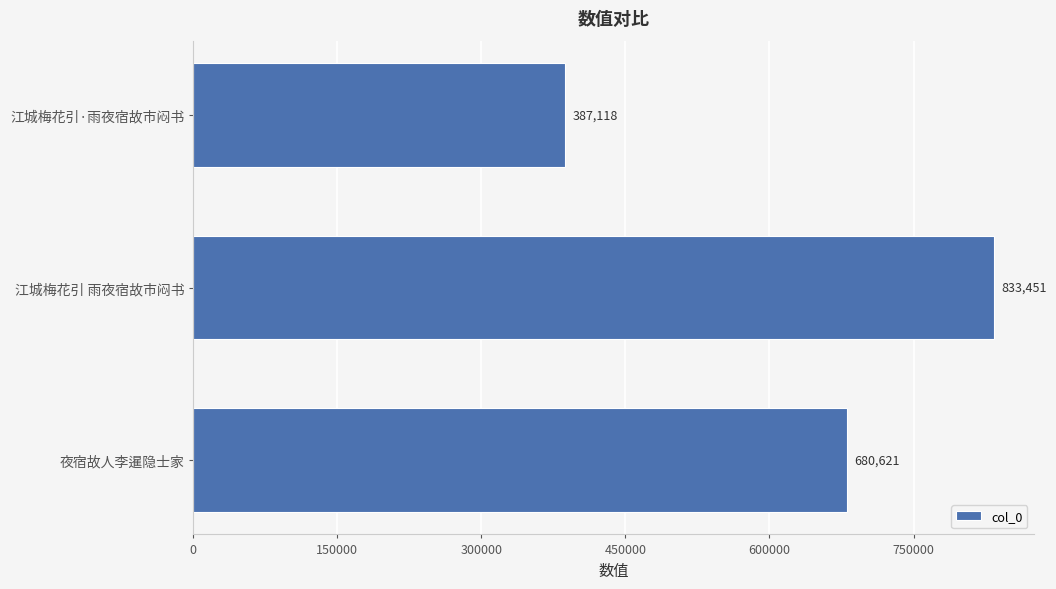

What is the sum of the values at 江城梅花引 雨夜宿故市闷书 and 江城梅花引·雨夜宿故市闷书?

1220569